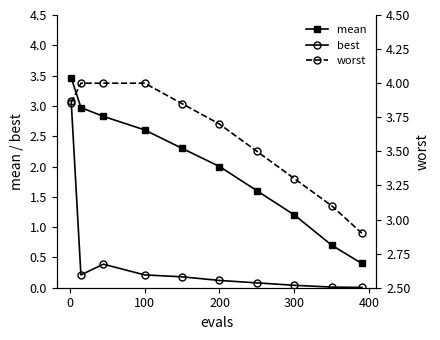

True or false: best and mean intersect in this chart.

False